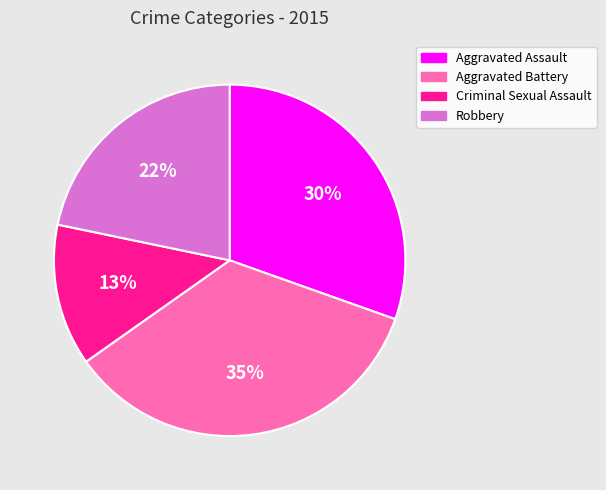

The Criminal Sexual Assault slice represents 13% of the pie. True or false?

True